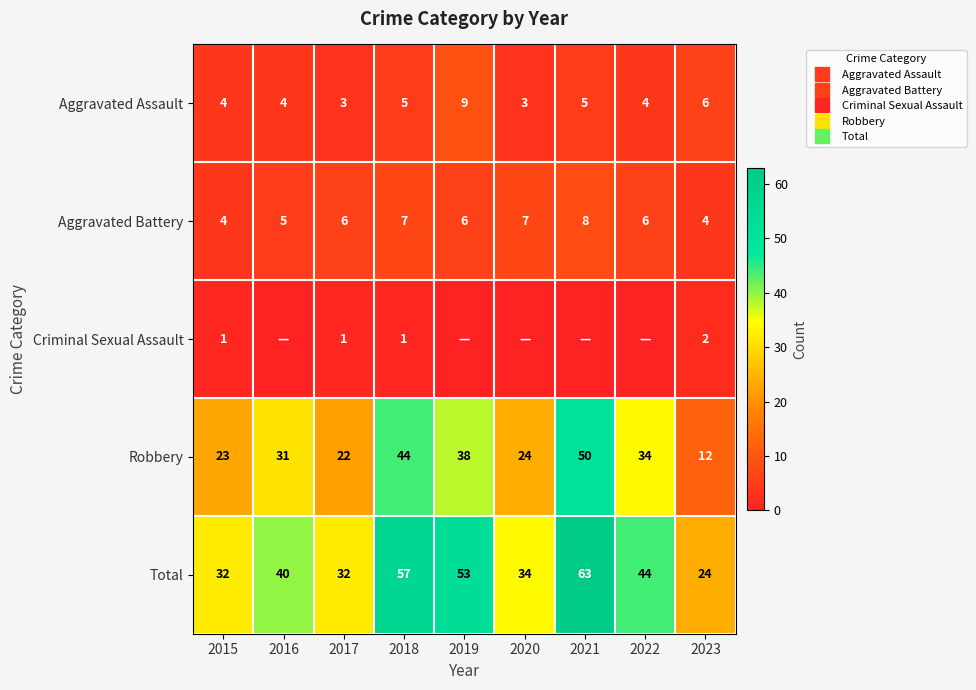

At which category is the sum across all series the highest?

2021